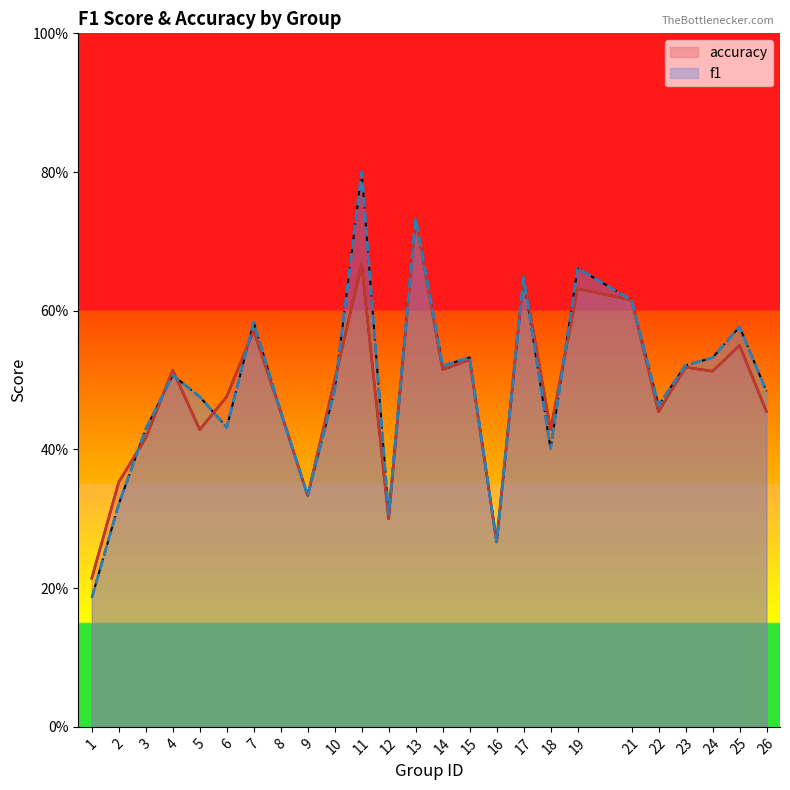

Reading left to right, extract all data points from this chart.

accuracy: 1=0.2	2=0.4	3=0.4	4=0.5	5=0.4	6=0.5	7=0.6	8=0.5	9=0.3	10=0.5	11=0.7	12=0.3	13=0.7	14=0.5	15=0.5	16=0.3	17=0.7	18=0.4	19=0.6	21=0.6	22=0.5	23=0.5	24=0.5	25=0.6	26=0.5
f1: 1=0.2	2=0.3	3=0.4	4=0.5	5=0.5	6=0.4	7=0.6	8=0.5	9=0.3	10=0.5	11=0.8	12=0.3	13=0.7	14=0.5	15=0.5	16=0.3	17=0.6	18=0.4	19=0.7	21=0.6	22=0.5	23=0.5	24=0.5	25=0.6	26=0.5